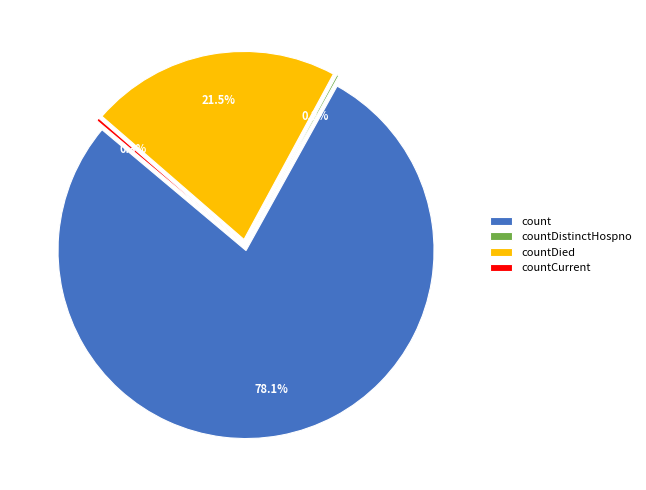

Is it true that countCurrent is 15% of the pie?

False